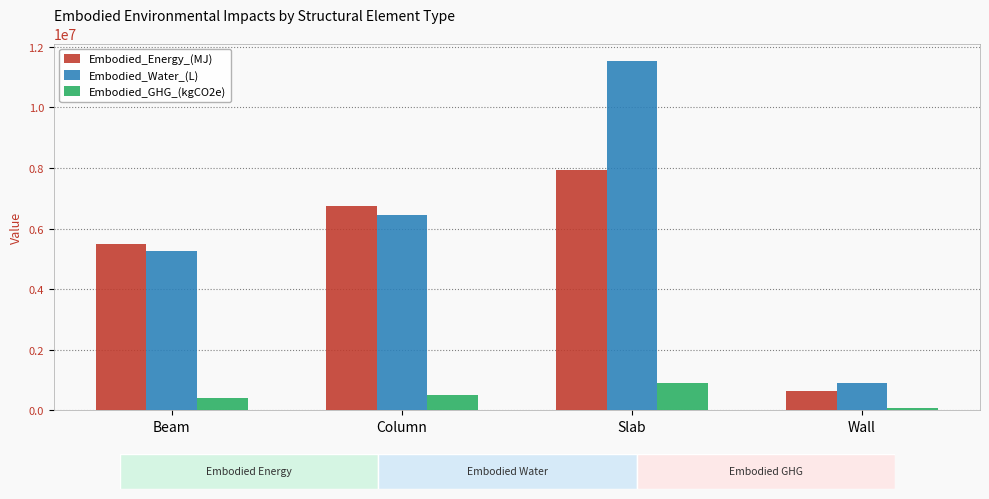

Rank the series by their average value, from lowest to highest.

Embodied_GHG_(kgCO2e), Embodied_Energy_(MJ), Embodied_Water_(L)